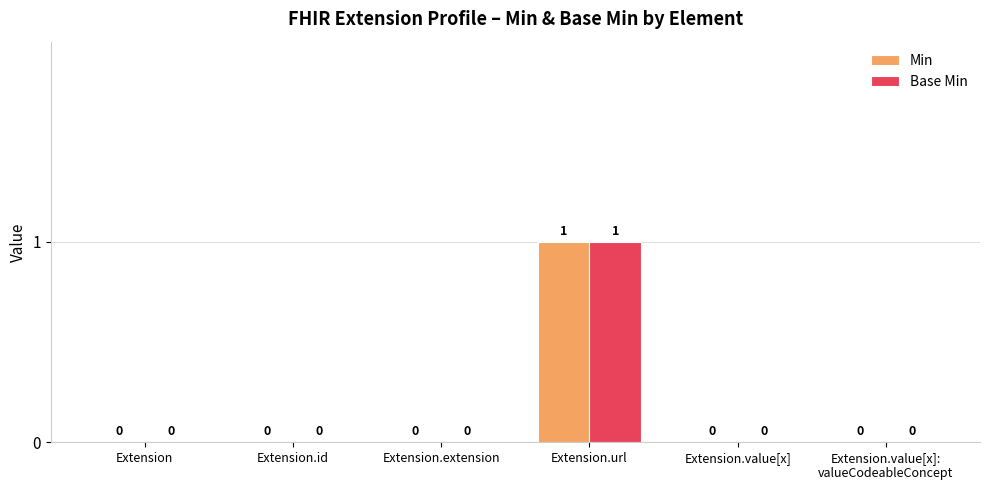

The value of Min at Extension.id is -1. True or false?

False